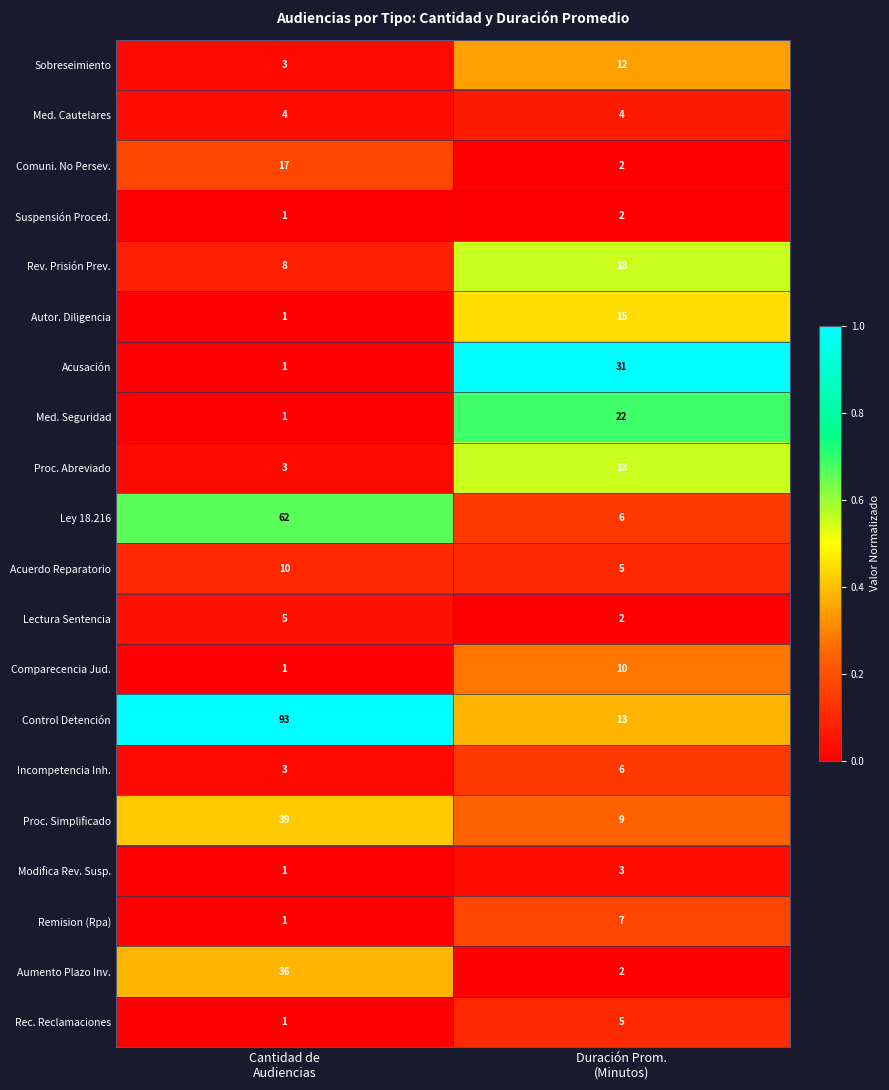

Which series has the largest total across all categories?

Control Detención